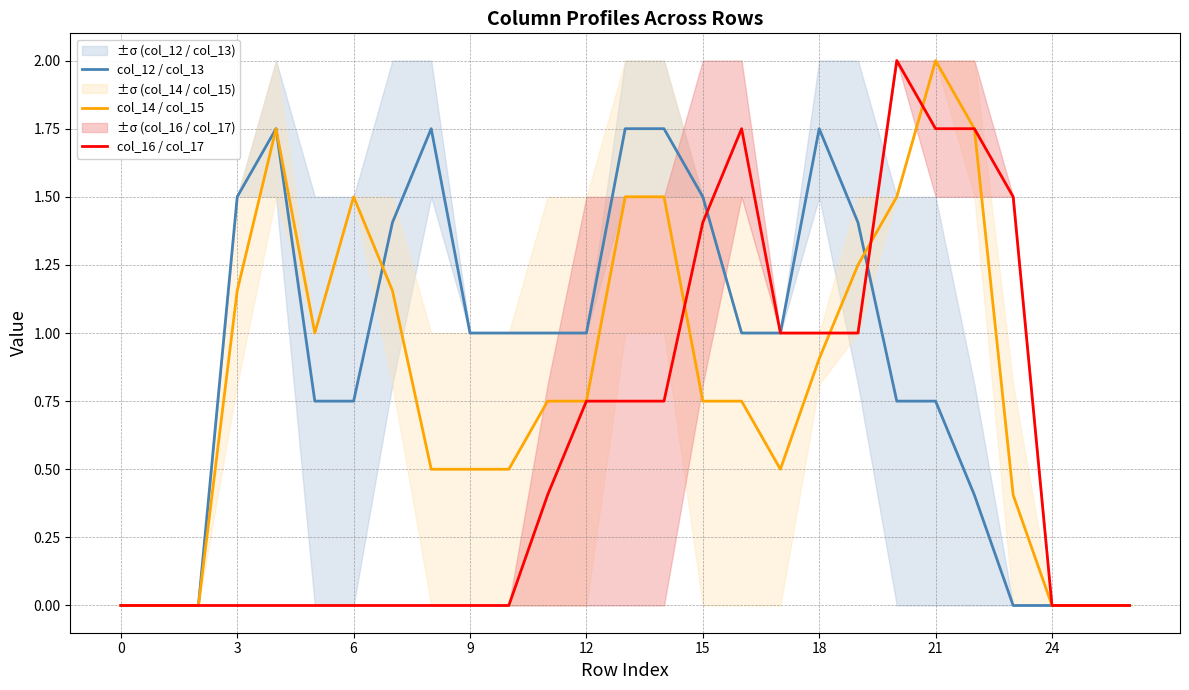

What is the average value of the col_14 / col_15 series?

0.8